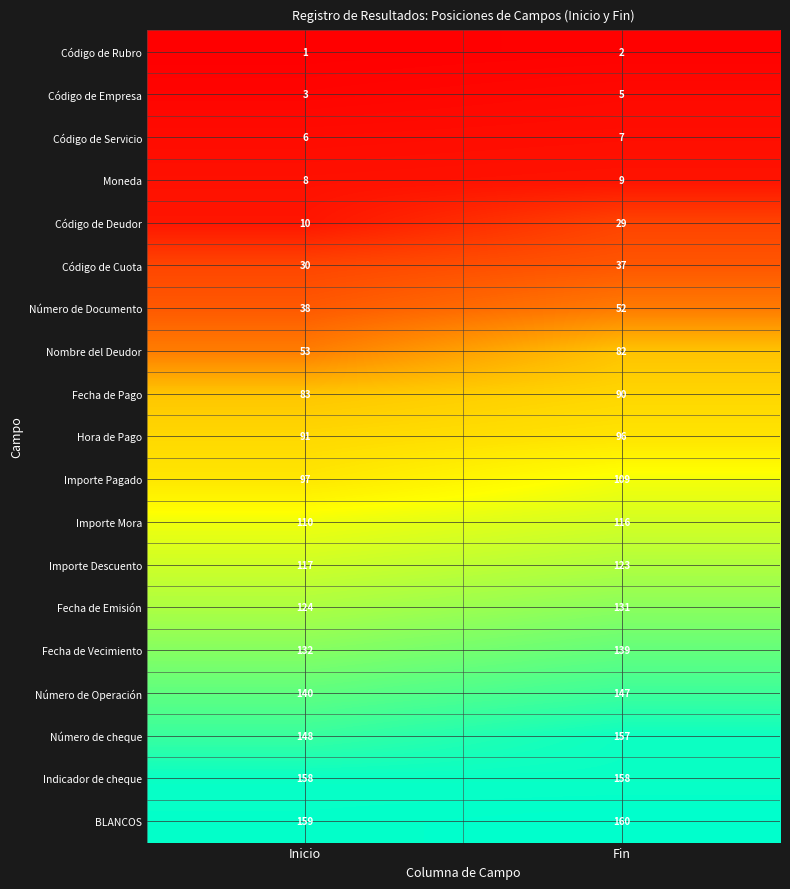

Which category has the highest value in the Código de Servicio series?

Fin